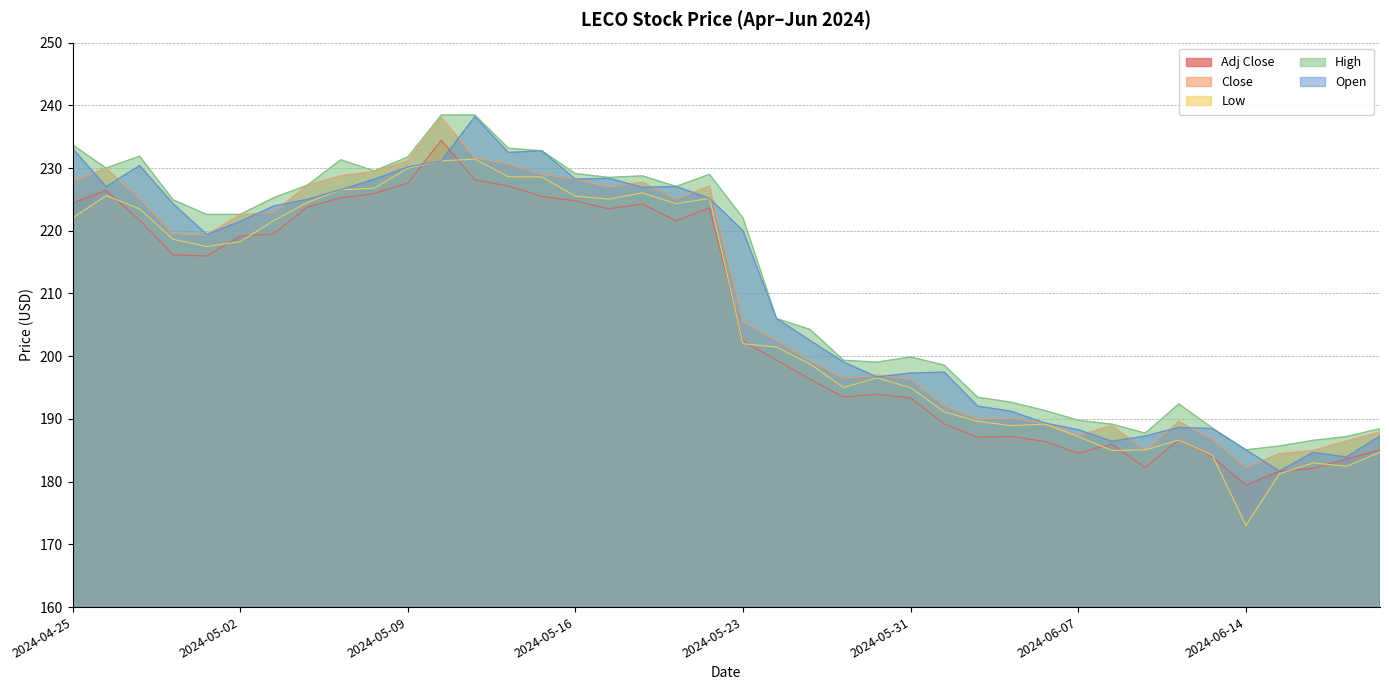

Rank the categories by Open value from highest to lowest.

2024-05-13, 2024-04-25, 2024-05-15, 2024-05-14, 2024-05-10, 2024-04-29, 2024-05-09, 2024-05-17, 2024-05-08, 2024-05-16, 2024-05-21, 2024-04-26, 2024-05-20, 2024-05-07, 2024-05-22, 2024-05-06, 2024-04-30, 2024-05-03, 2024-05-02, 2024-05-23, 2024-05-01, 2024-05-24, 2024-05-28, 2024-05-29, 2024-06-03, 2024-05-31, 2024-05-30, 2024-06-04, 2024-06-05, 2024-06-06, 2024-06-12, 2024-06-13, 2024-06-07, 2024-06-11, 2024-06-21, 2024-06-10, 2024-06-14, 2024-06-18, 2024-06-20, 2024-06-17